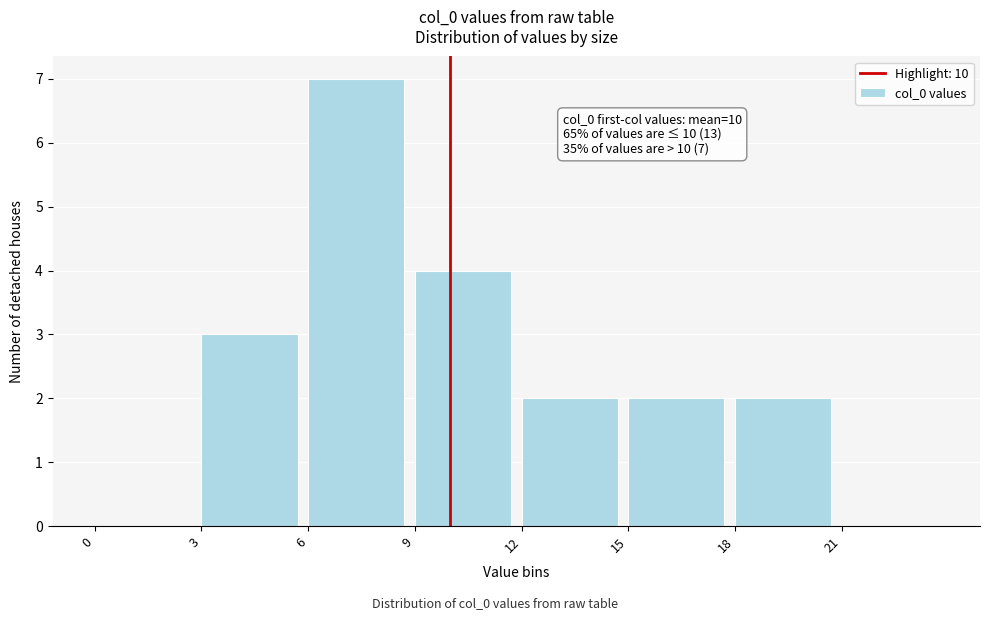

Which range on the x-axis has the tallest bar?

6 to 9